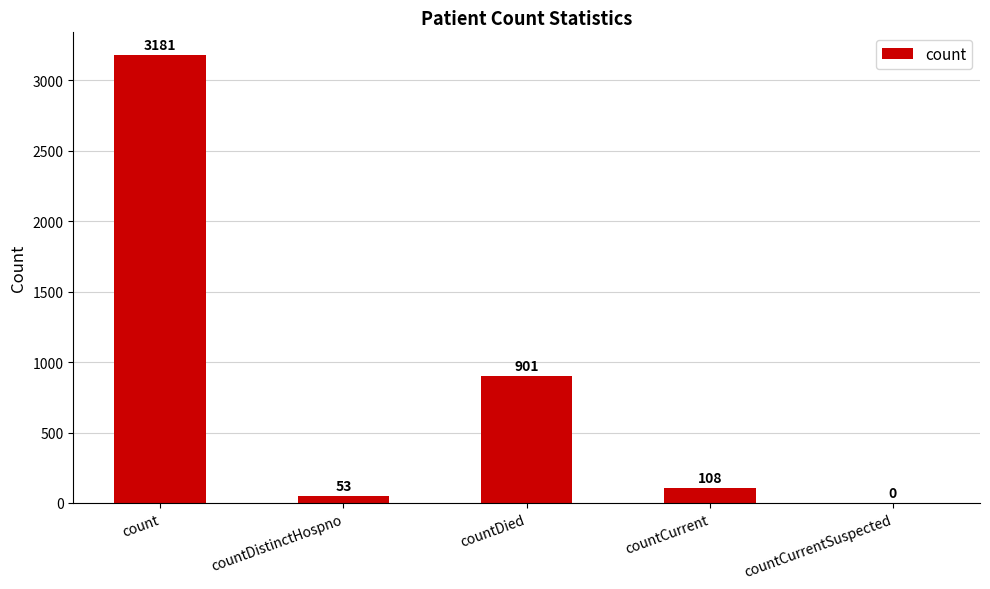

What is the sum of all values?

4243